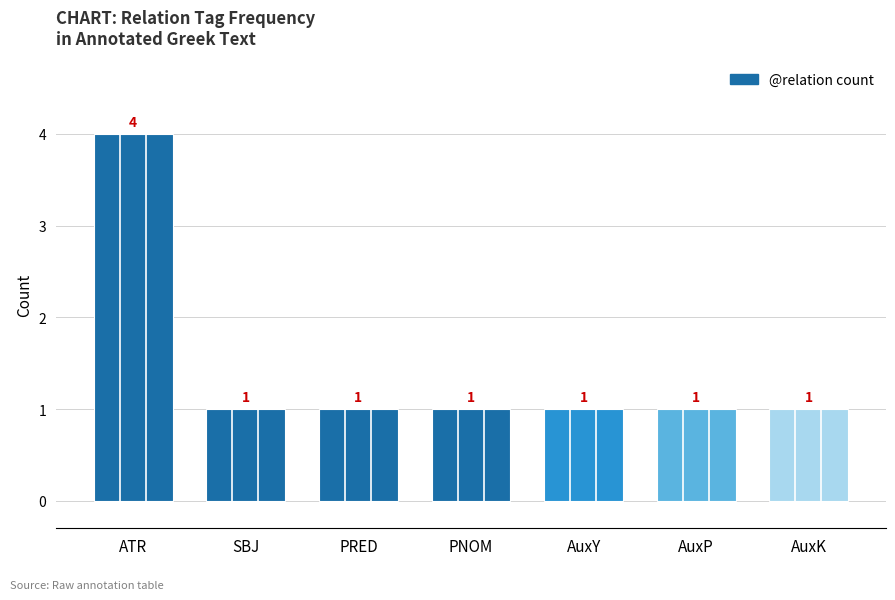

The value at ATR is 4. True or false?

True